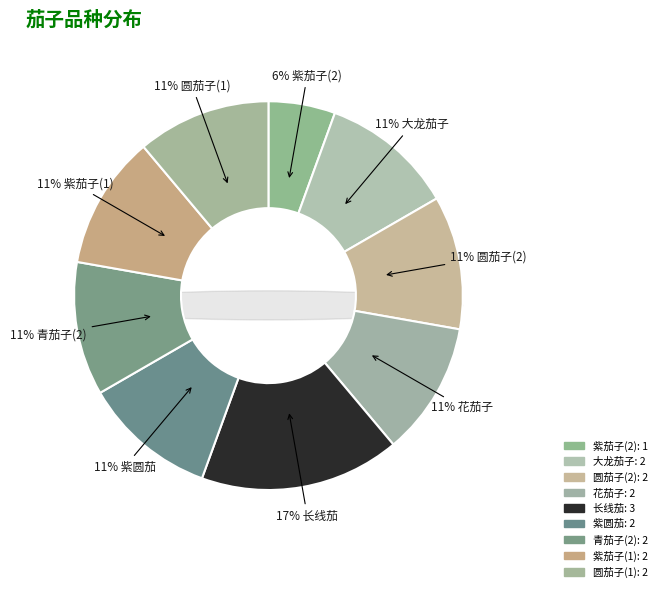

True or false: 圆茄子(1) accounts for 1% of the total.

False